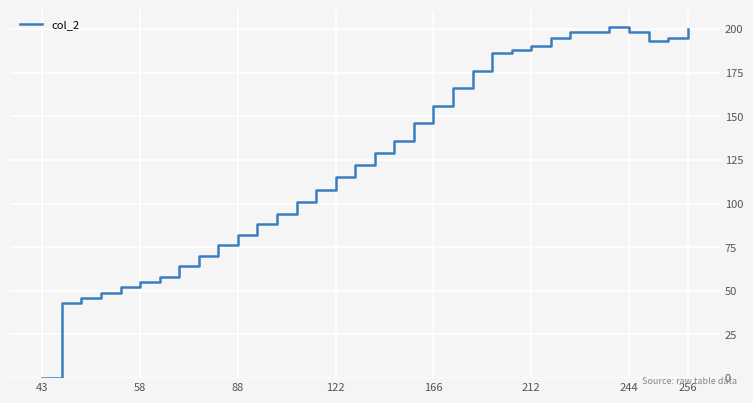

What is the maximum value shown in the chart?

201